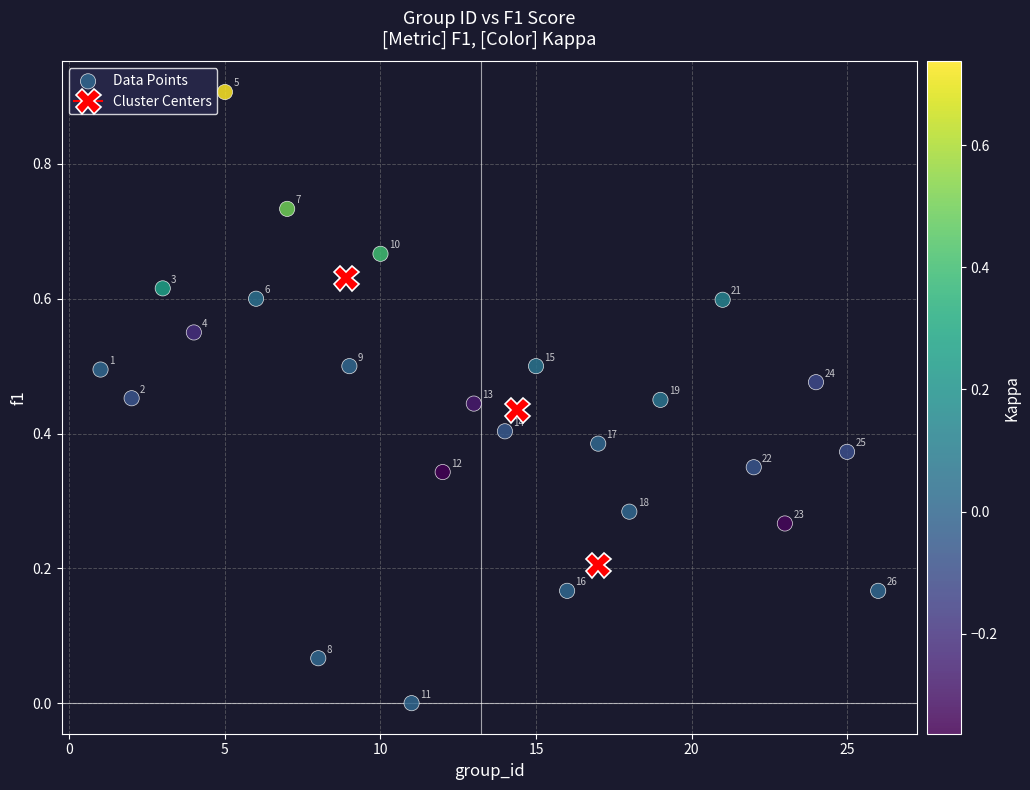

What is the range of X values (max minus min)?

25.0